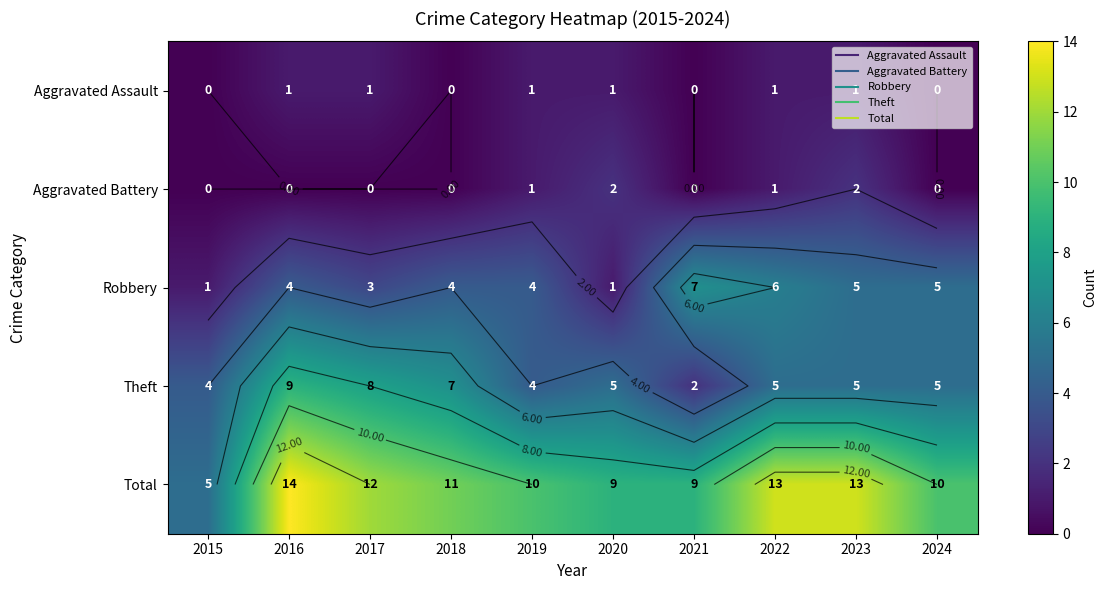

What is the difference between the Total values at 2020 and 2016?

5